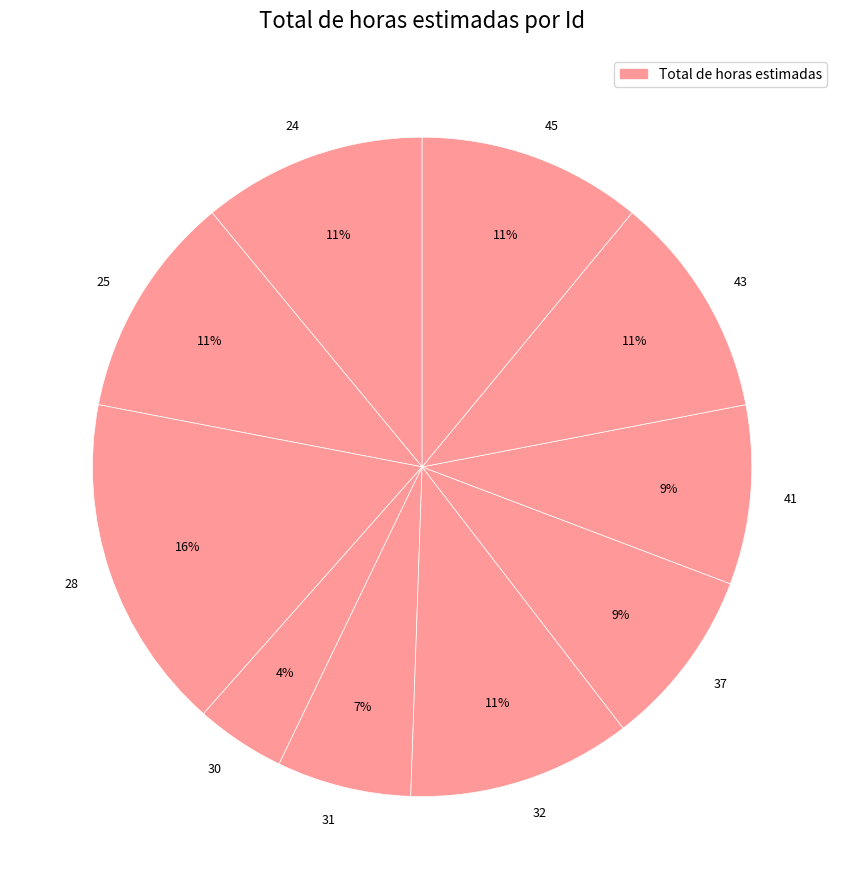

Which has a higher value, 37 or 28?

28